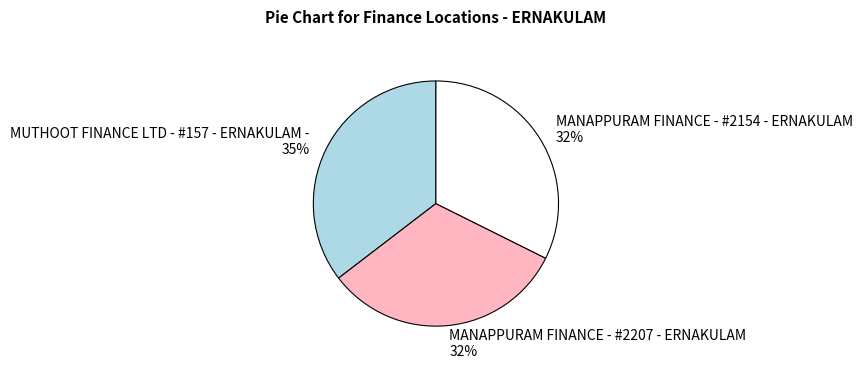

Count the number of slices in the pie.

3